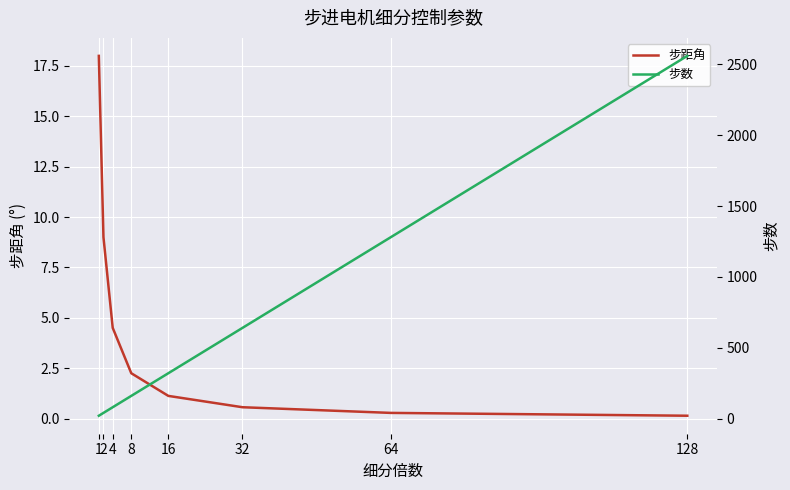

True or false: 步距角 and 步数 intersect in this chart.

False